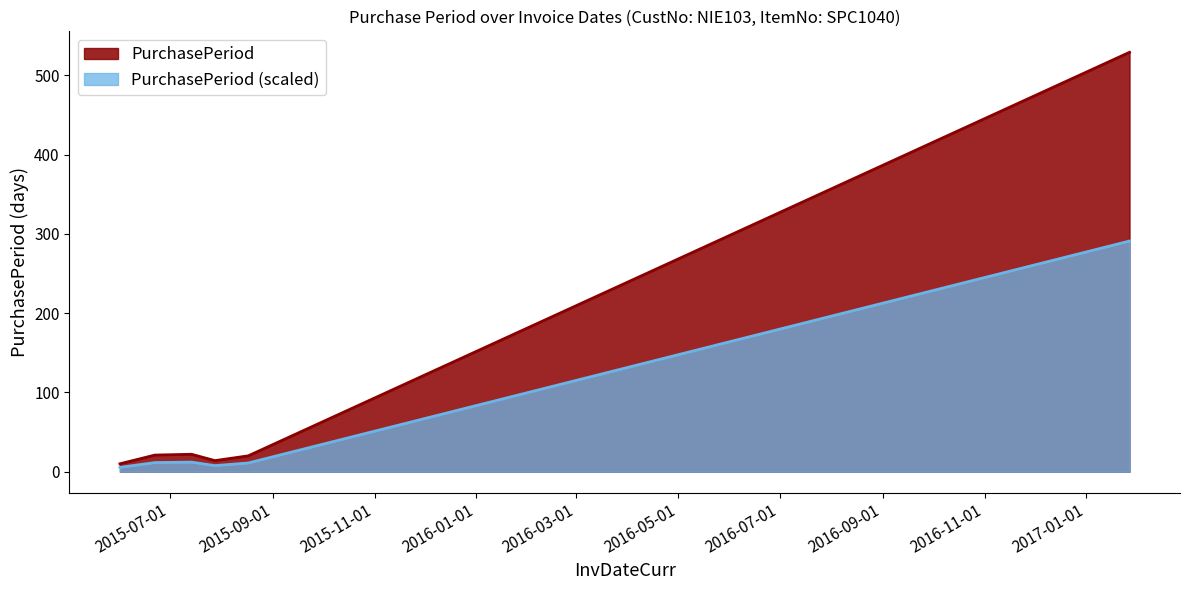

The chart shows a value of 10 at 2015-06-01. True or false?

True